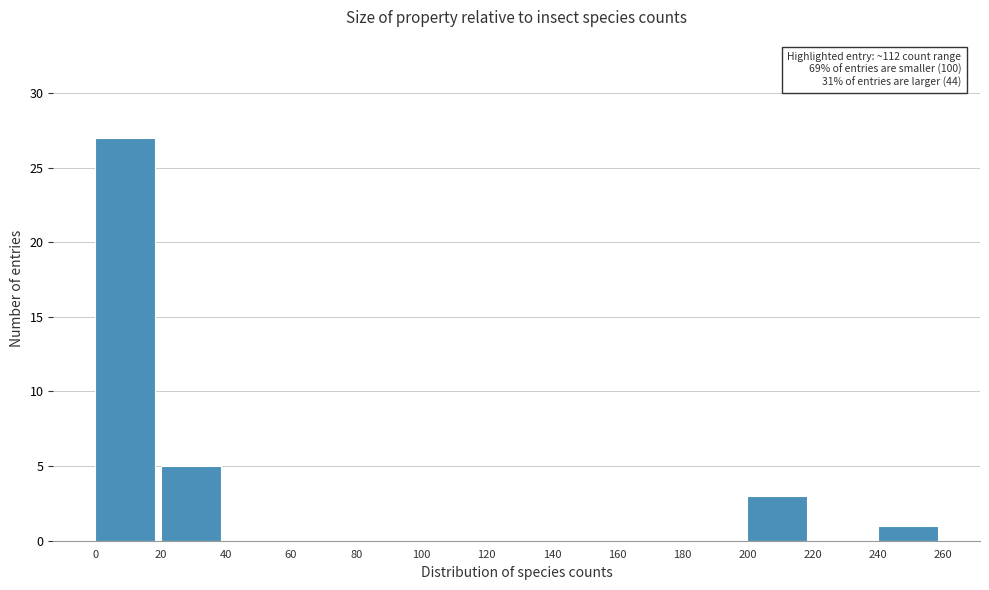

Over which range of the x-axis is the bar tallest?

0 to 20